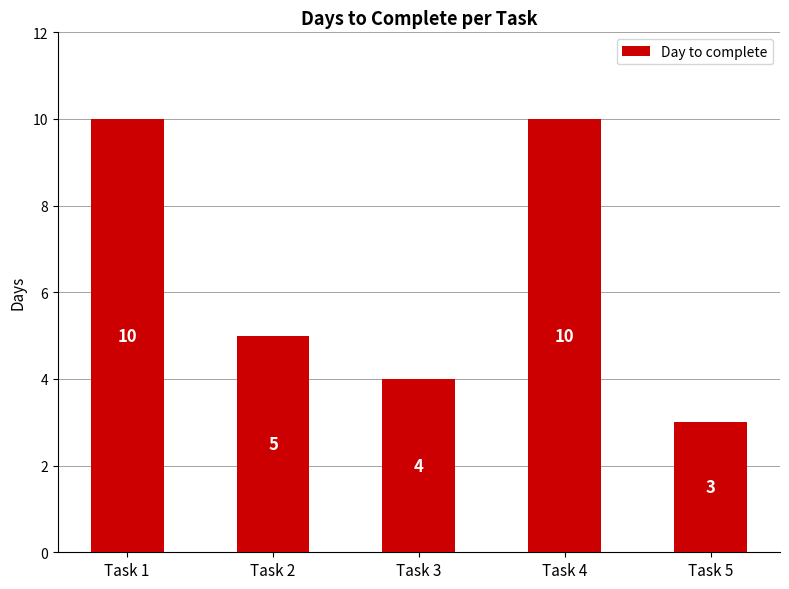

At which category does the chart reach its minimum across all series?

Task 5